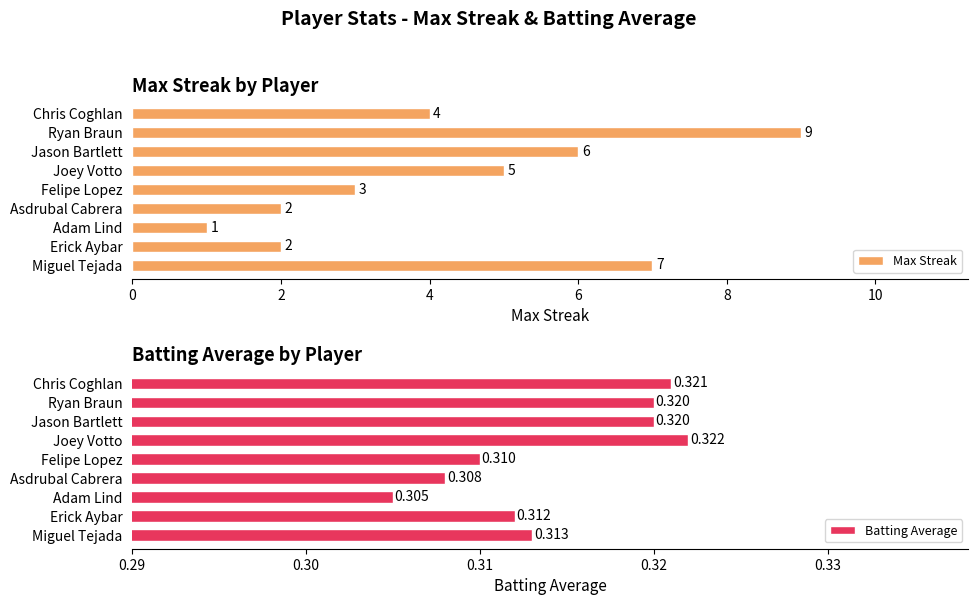

How many groups of bars are there?

9